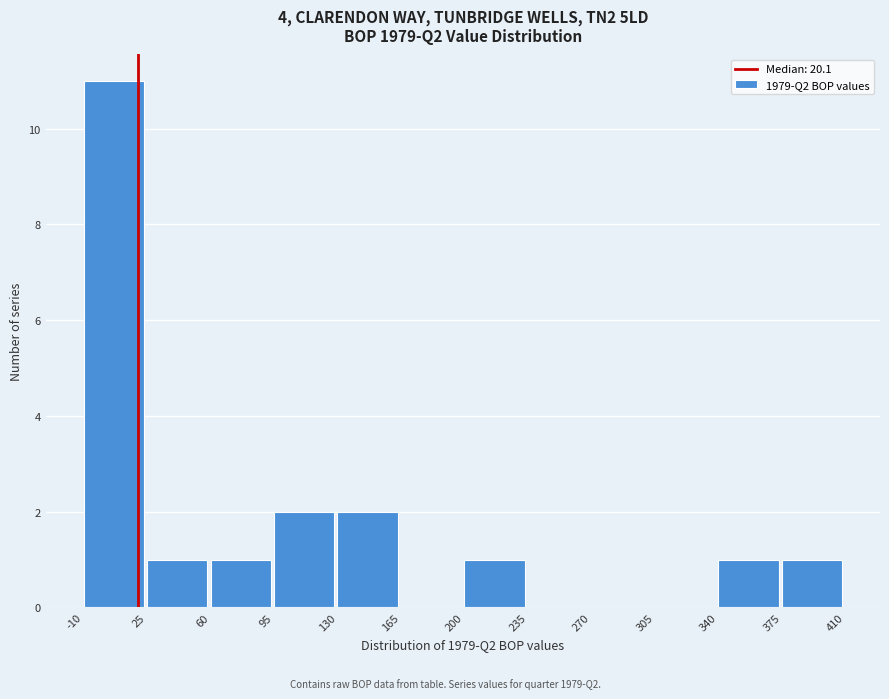

What is the height of the bar covering 95 to 130 on the x-axis? The values are not printed on the chart, so give them approximately, as read against the axis.

2